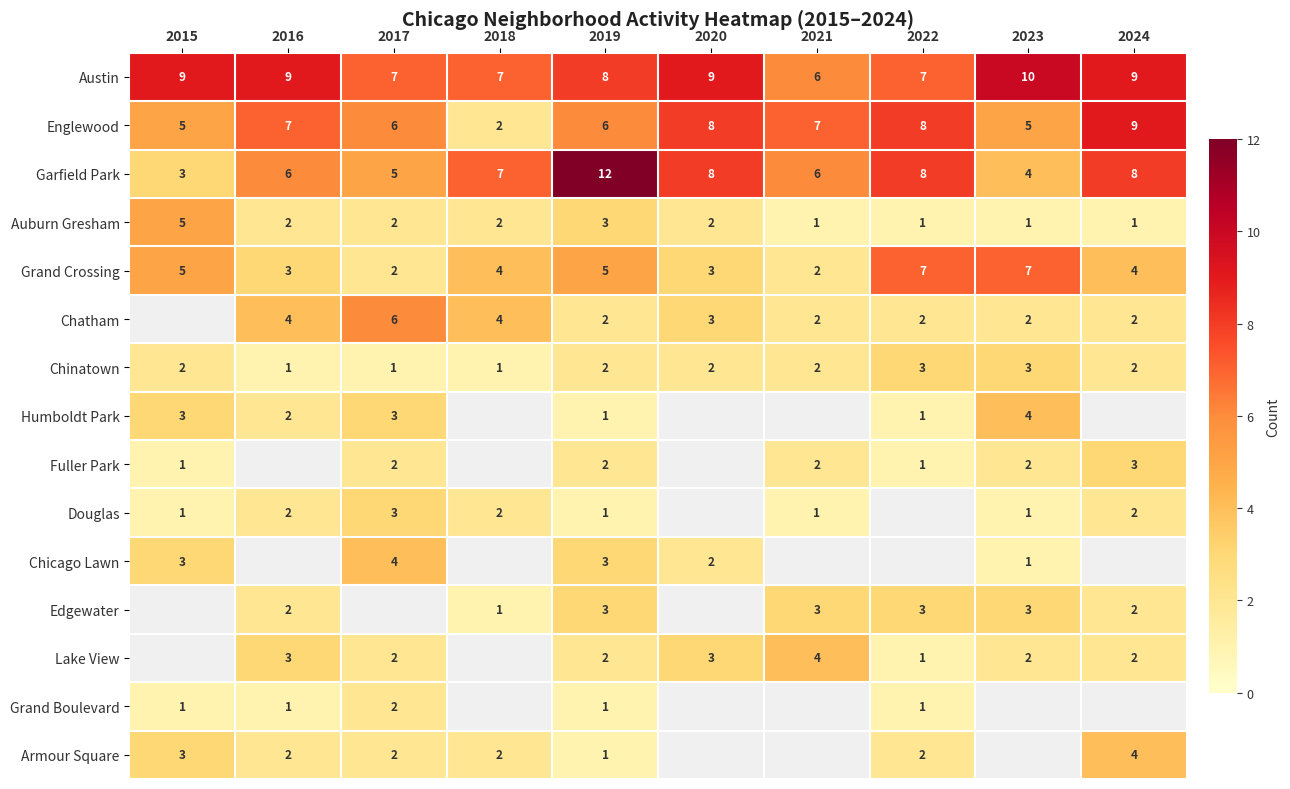

Is the value of Garfield Park at 2020 greater than the value of Armour Square at 2024?

Yes